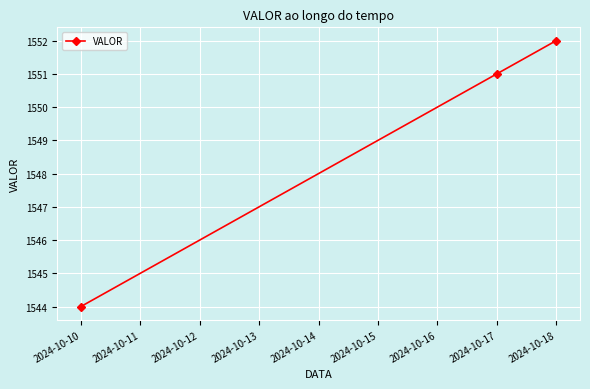

How many values are between 1544 and 1552?

3